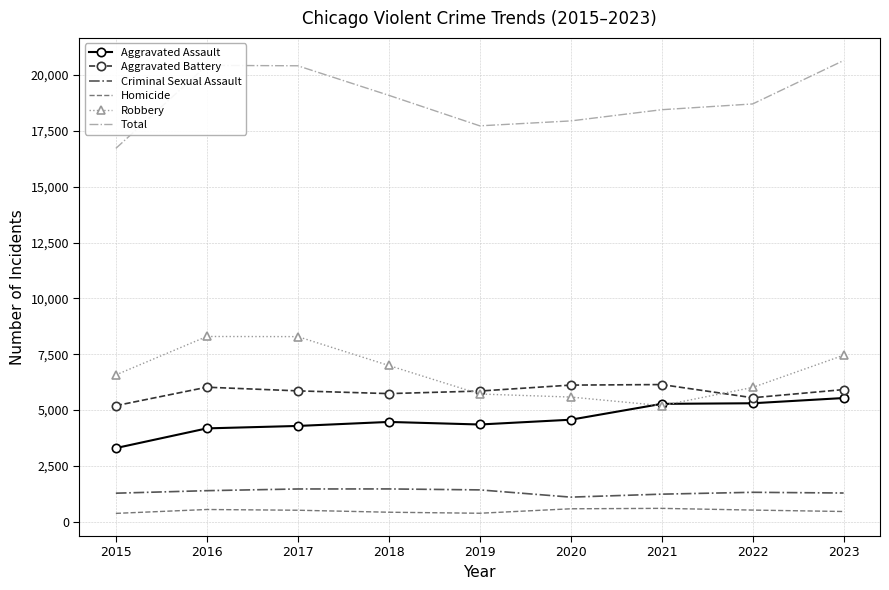

True or false: Aggravated Battery and Criminal Sexual Assault intersect in this chart.

False